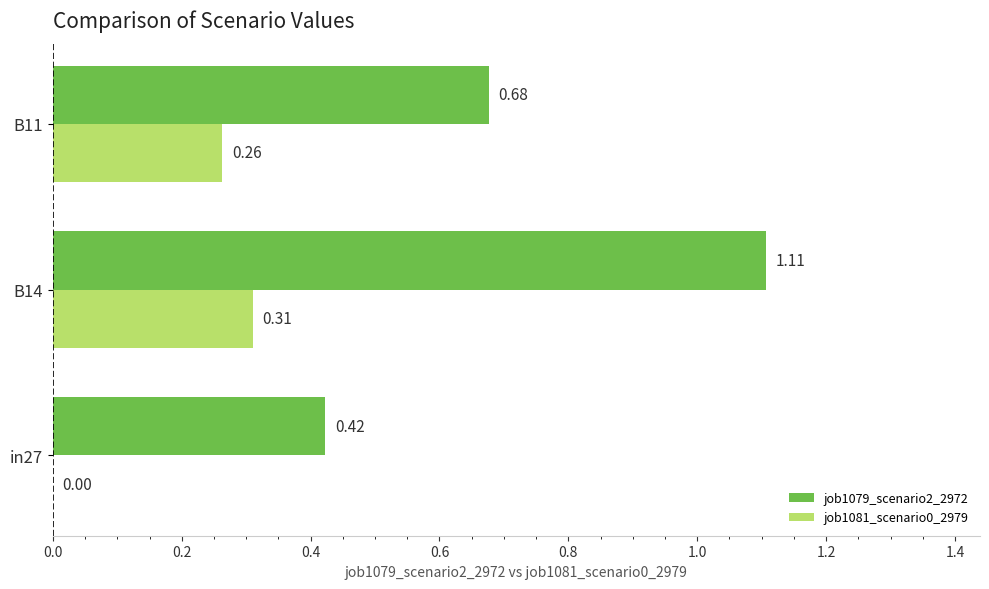

Count the job1079_scenario2_2972 values in the range 0 to 1.

2